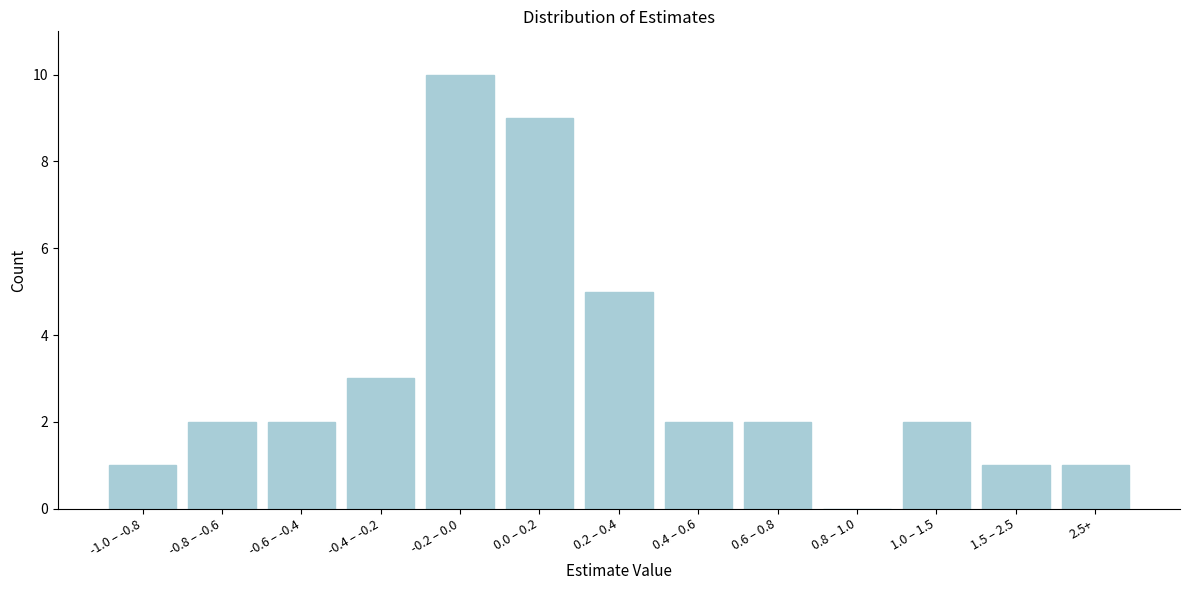

Reading left to right, what are all the values shown in this chart?

-1.0 – -0.8=1	-0.8 – -0.6=2	-0.6 – -0.4=2	-0.4 – -0.2=3	-0.2 – 0.0=10	0.0 – 0.2=9	0.2 – 0.4=5	0.4 – 0.6=2	0.6 – 0.8=2	0.8 – 1.0=0	1.0 – 1.5=2	1.5 – 2.5=1	2.5+=1